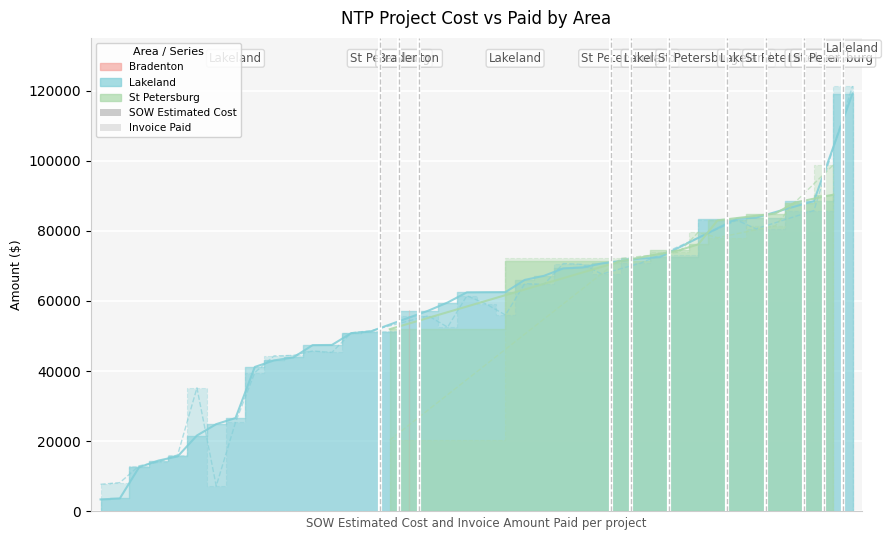

Which series has the largest total across all categories?

SOW Estimated Cost